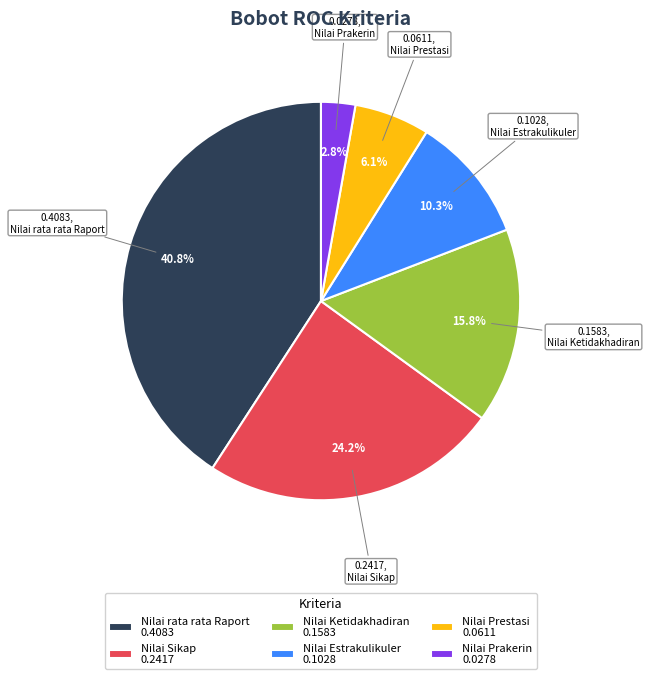

Is the sum of Nilai Sikap and Nilai Prakerin greater than half?

No